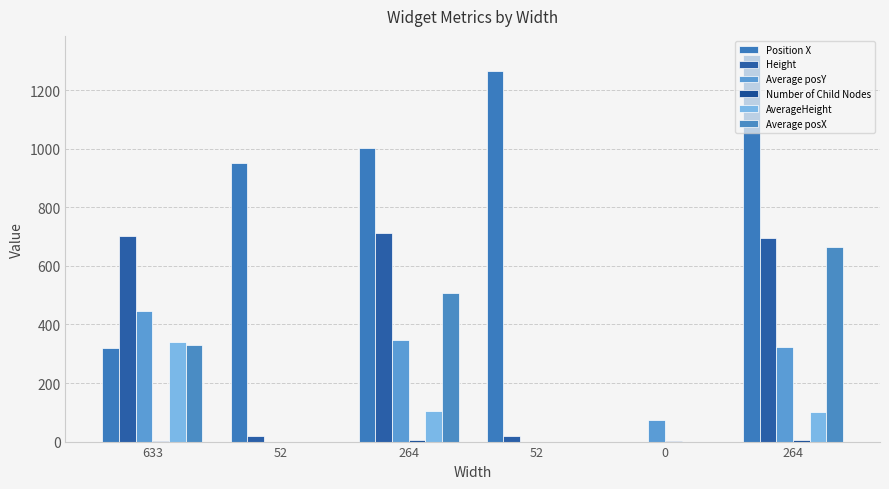

True or false: Number of Child Nodes has a value of 10.2 at 264.

False